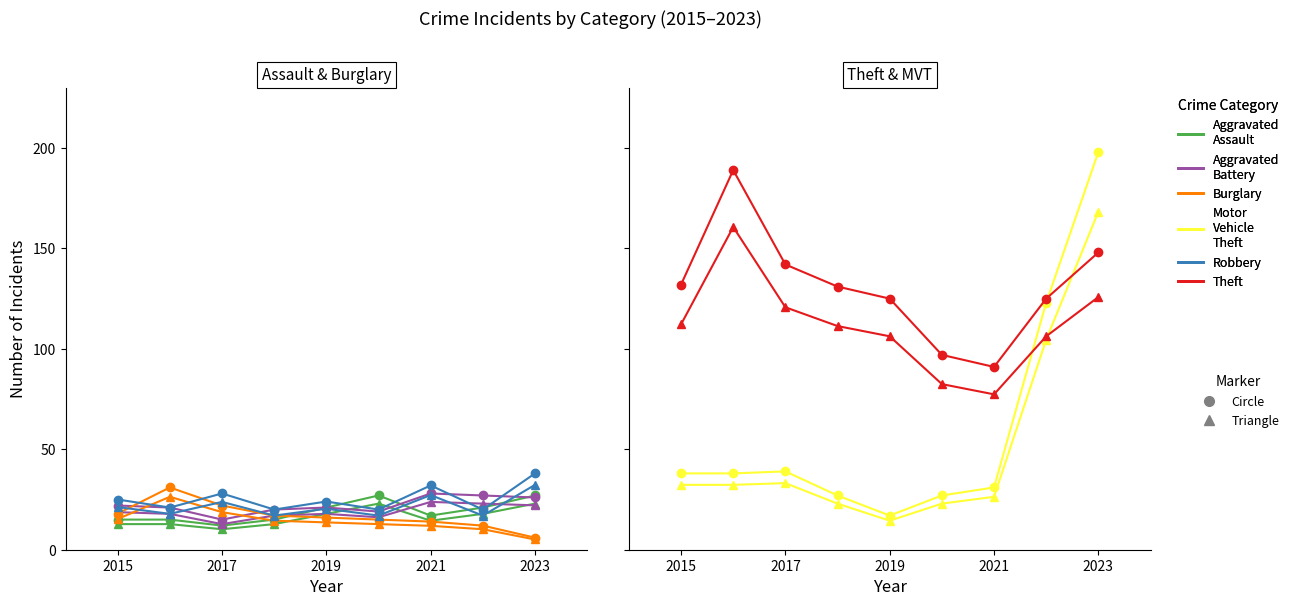

Between 2018 and 2020, which is larger?

2020